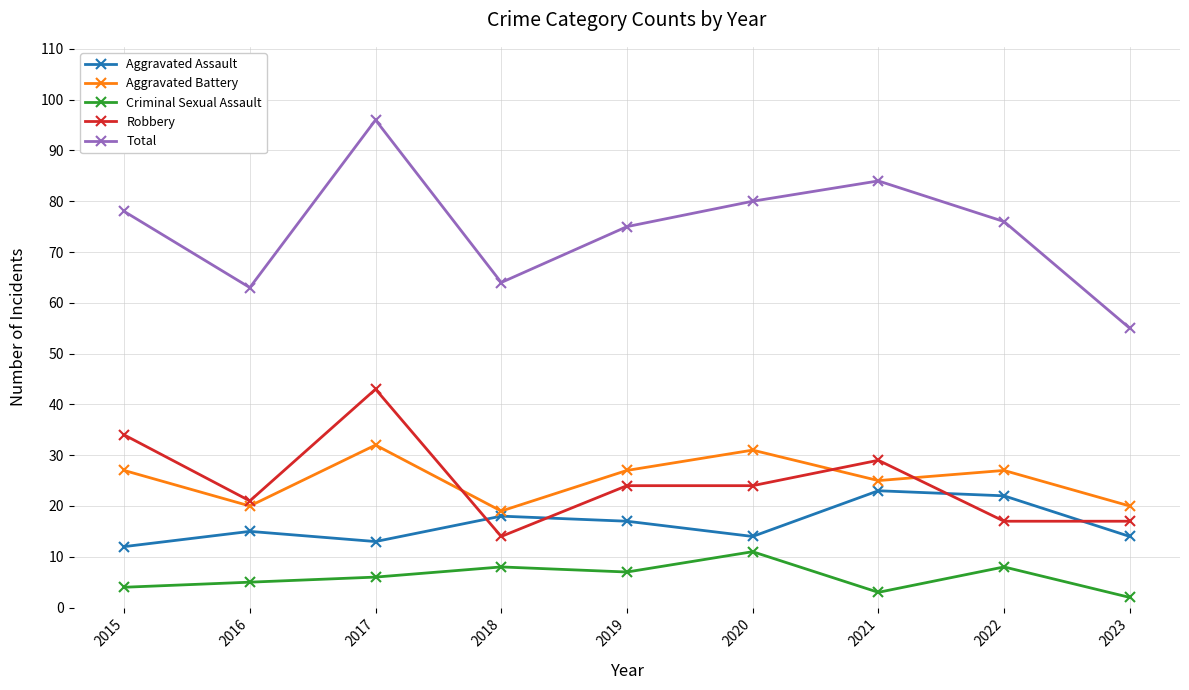

At 2020, list the series in order from largest to smallest.

Total, Aggravated Battery, Robbery, Aggravated Assault, Criminal Sexual Assault